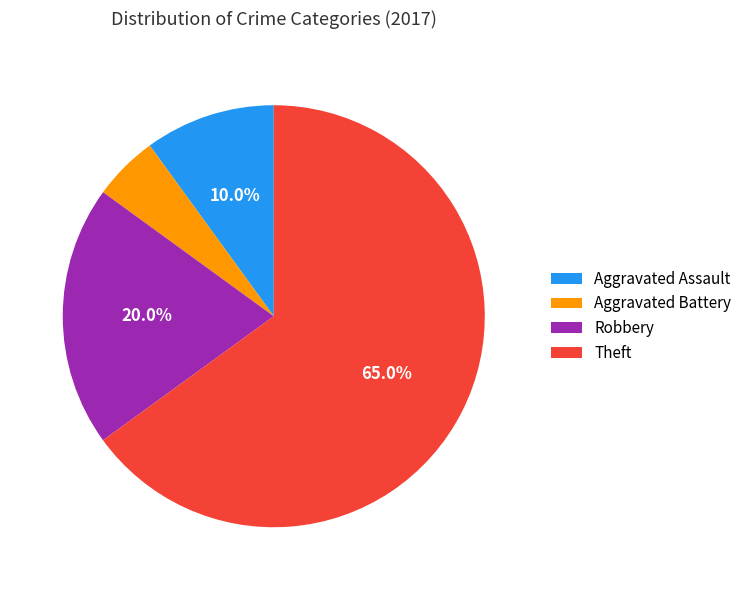

To the nearest percent, what is the difference between the largest and smallest slice percentages?

60%